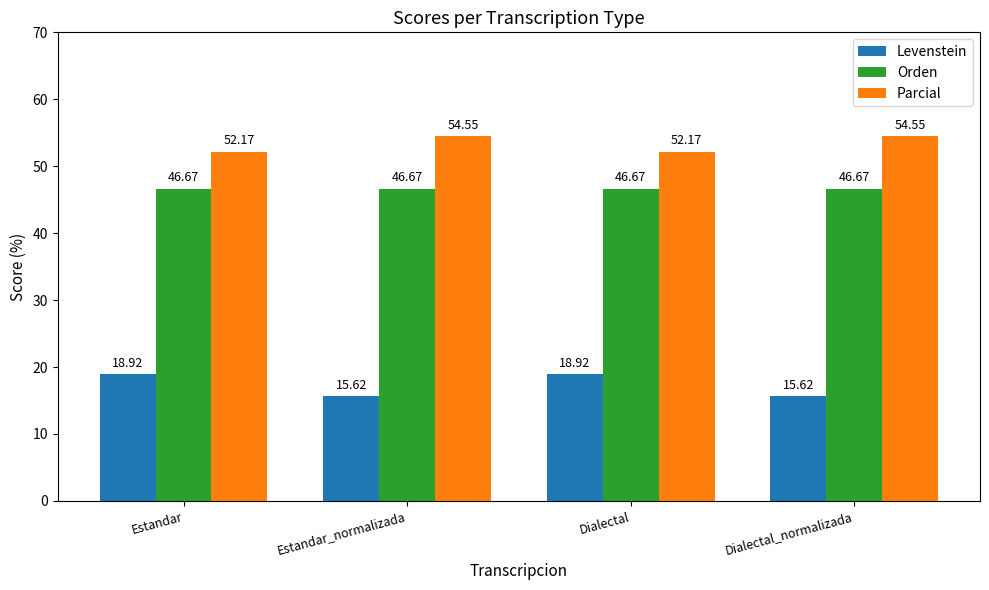

What is the lowest value of the Levenstein series?

15.6